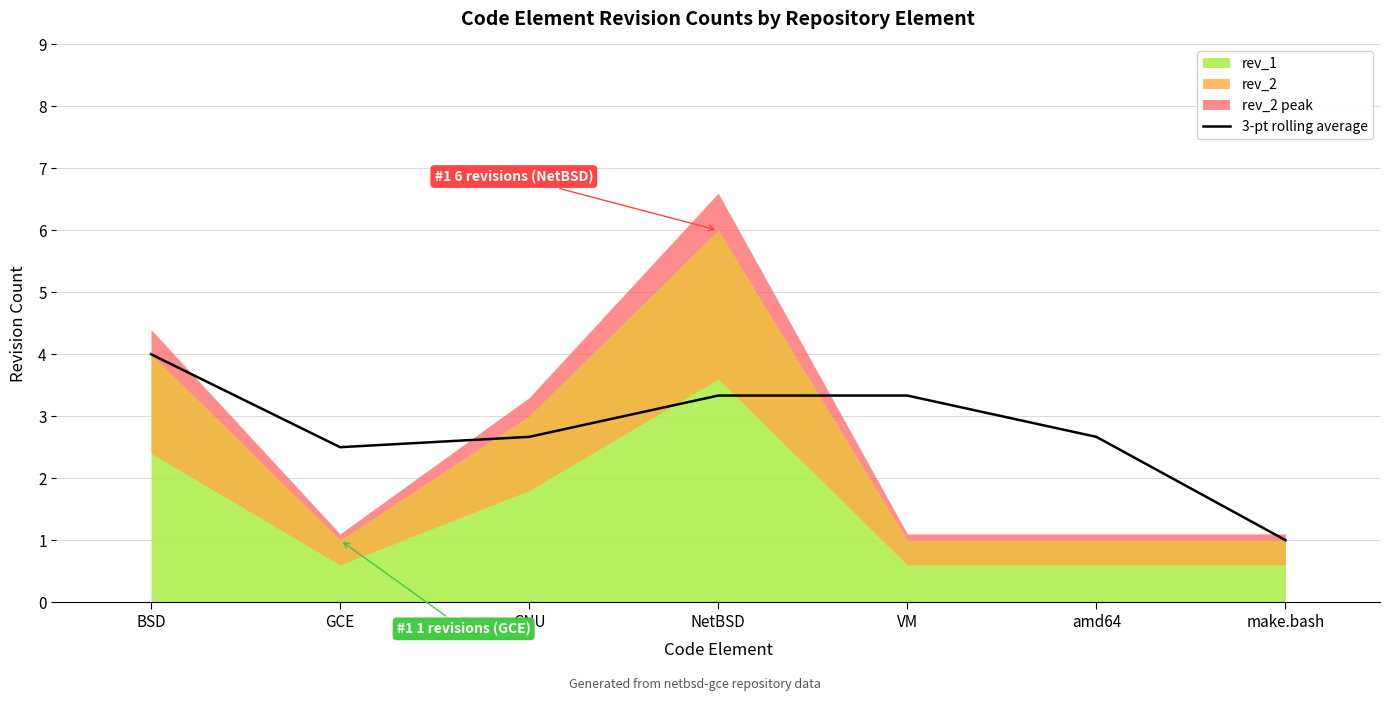

What is the ratio of the value at amd64 to the value at BSD?

0.7